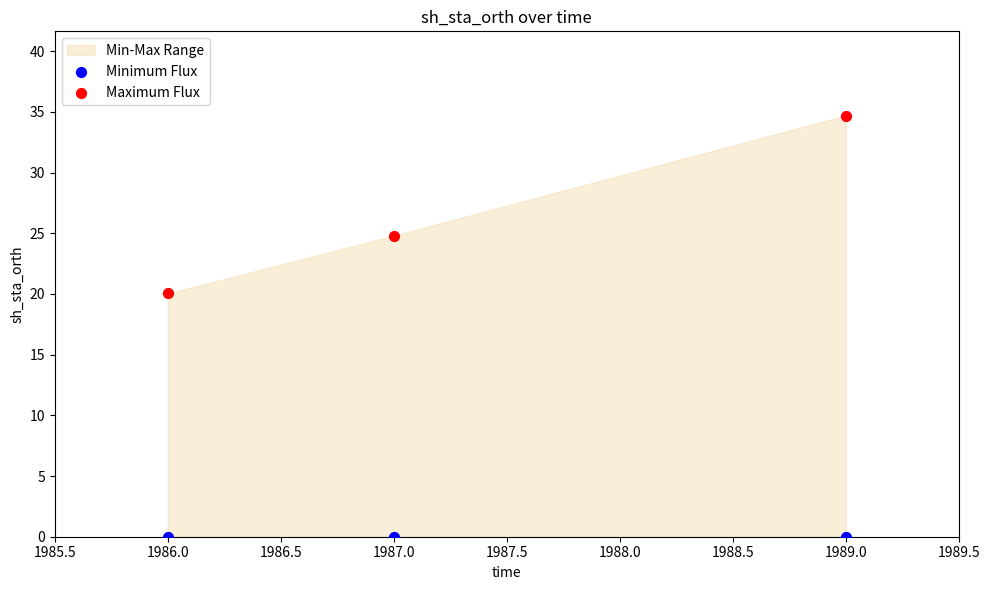

Across all data points, what is the average Y value?

13.3